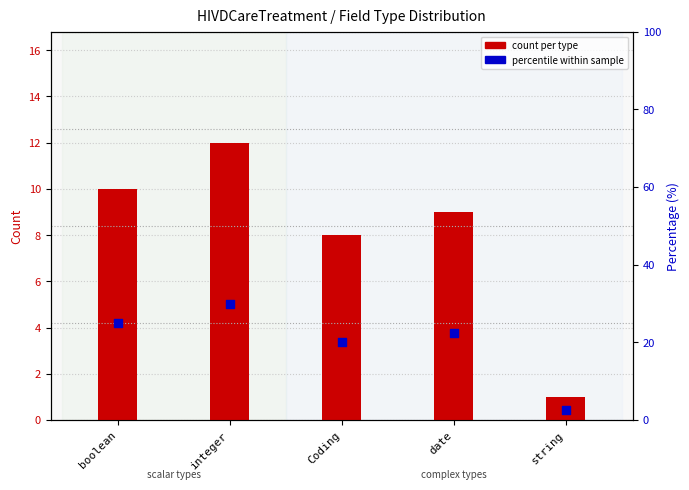

At how many categories does at least one series exceed 3?

4